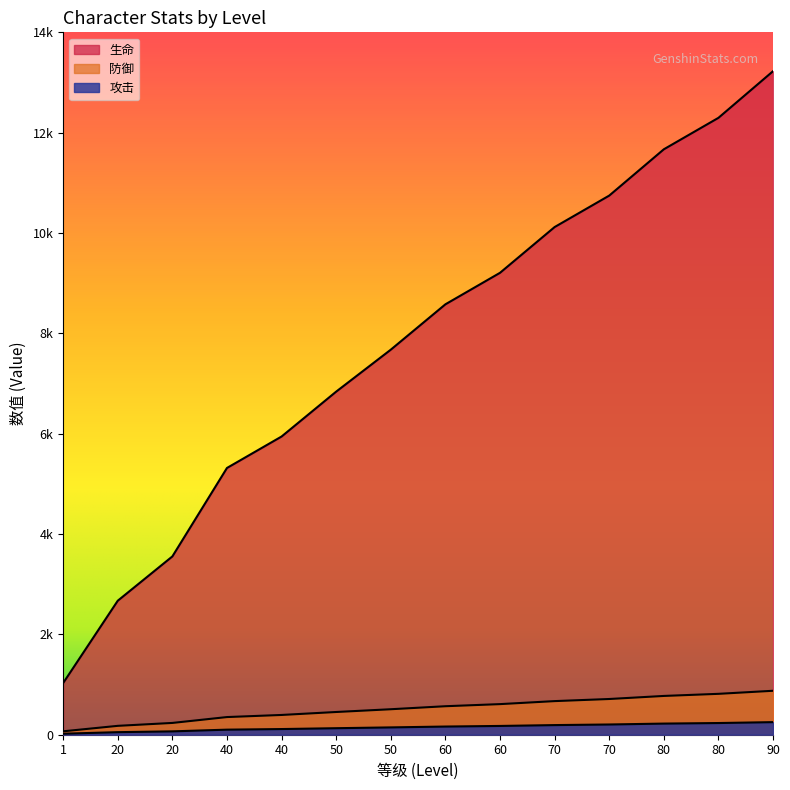

What is the average value of the 攻击 series?

148